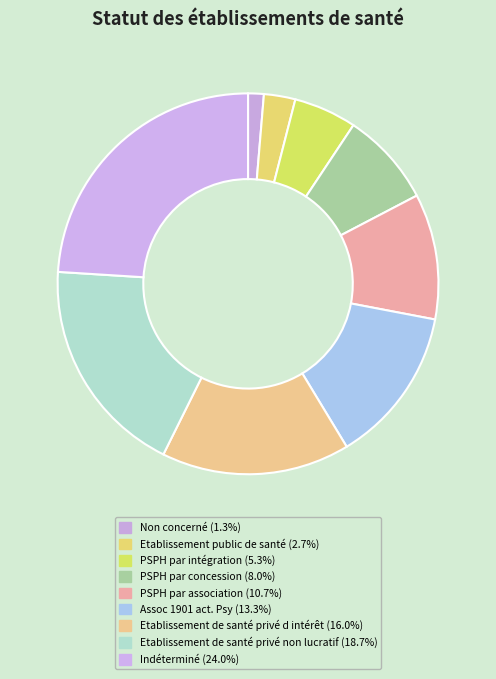

What is the smallest slice in the pie chart?

Non concerné